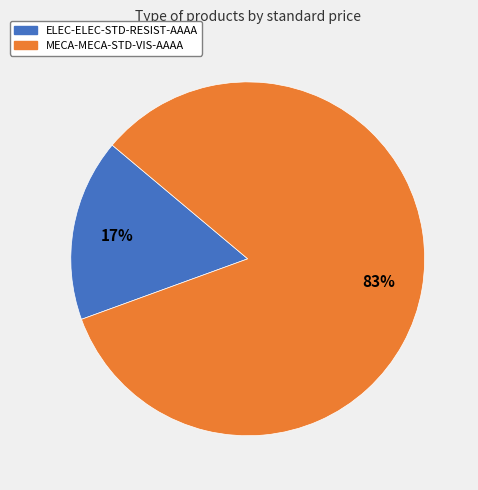

Rank the categories by value from lowest to highest.

ELEC-ELEC-STD-RESIST-AAAA, MECA-MECA-STD-VIS-AAAA